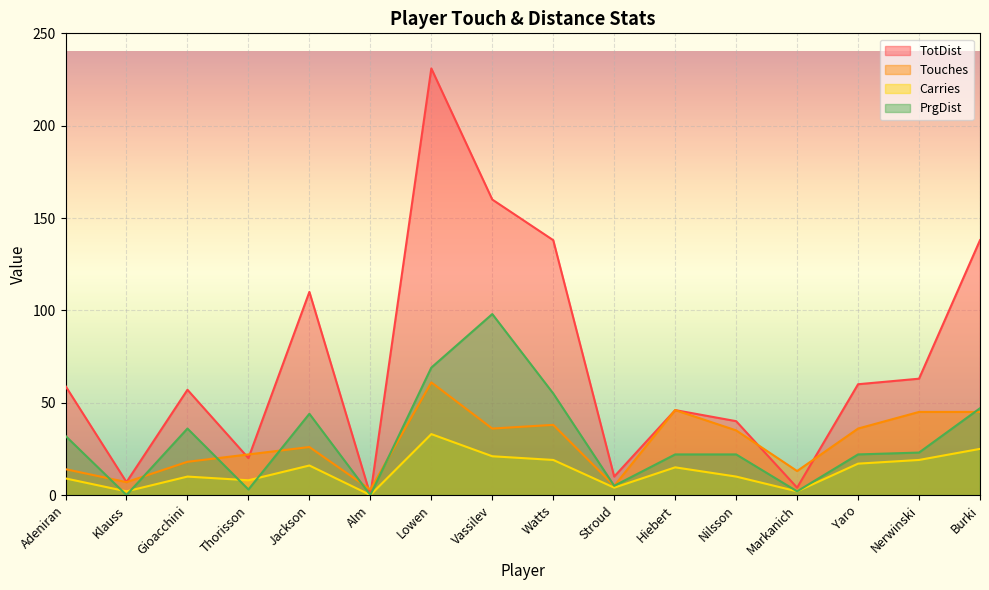

Where is the first local minimum for PrgDist?

Klauss